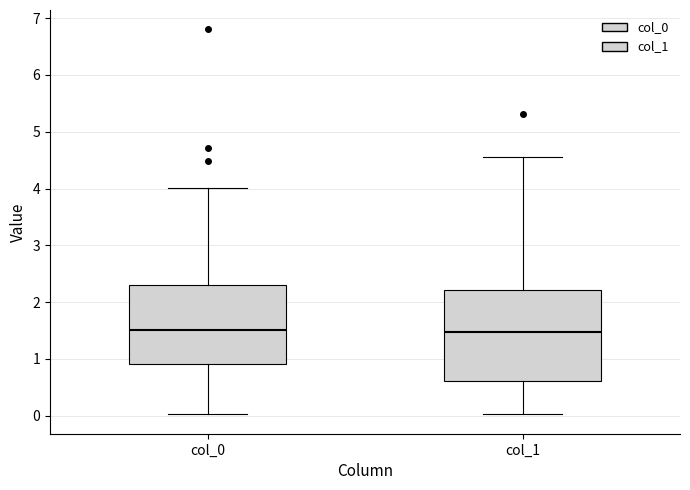

Which box is the tallest, from its lower edge to its upper edge?

col_1